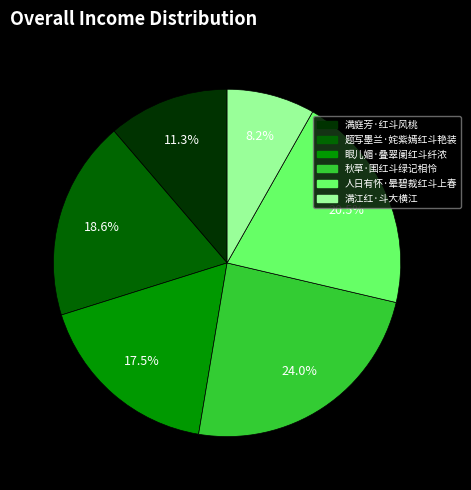

Is it true that 秋草·围红斗绿记相怜 is 32% of the pie?

False